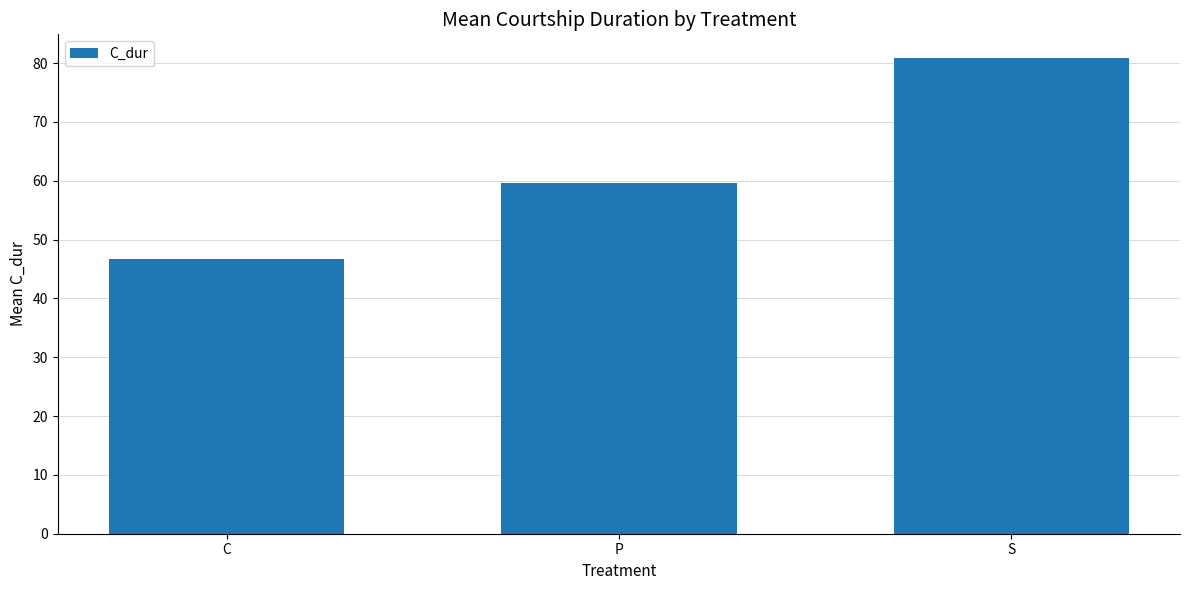

Reading right to left, list all the values displayed in this chart.

80.9	59.6	46.8